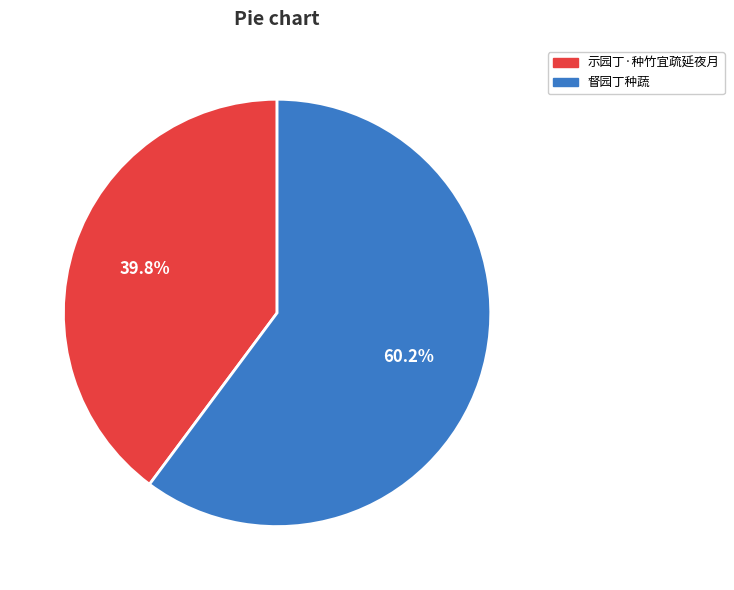

How many segments does this pie chart have?

2